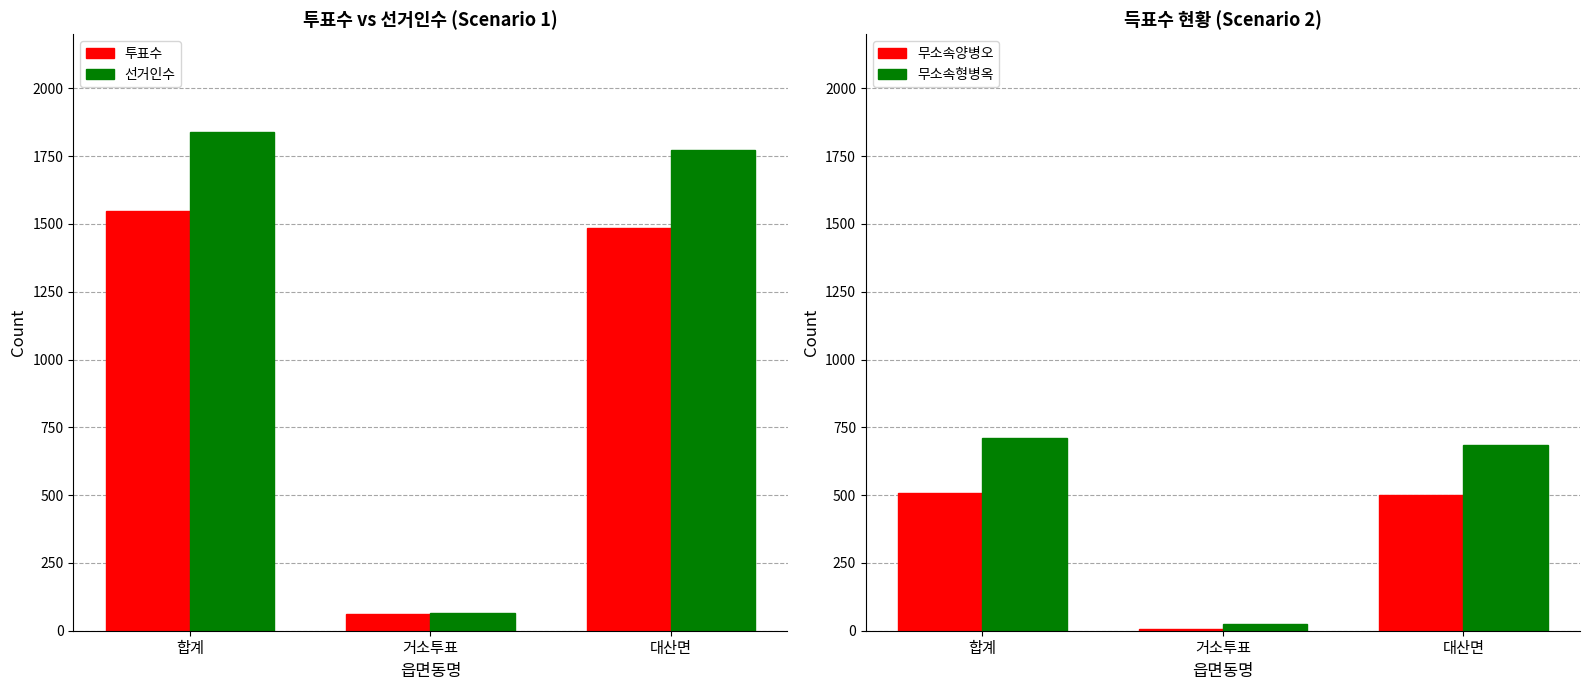

What is the value of the 선거인수 bar at the 2nd from the left?

67